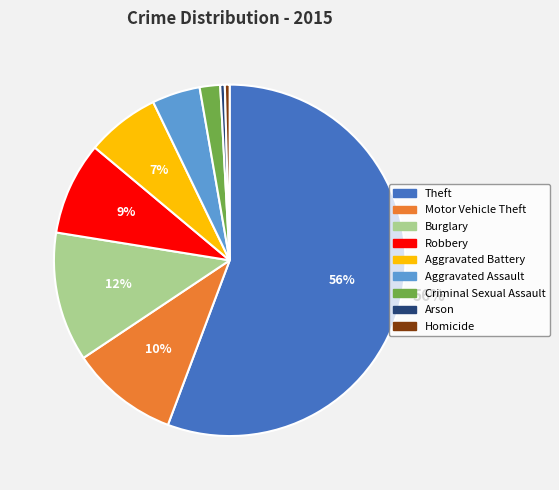

Which category has the biggest portion of the pie?

Theft